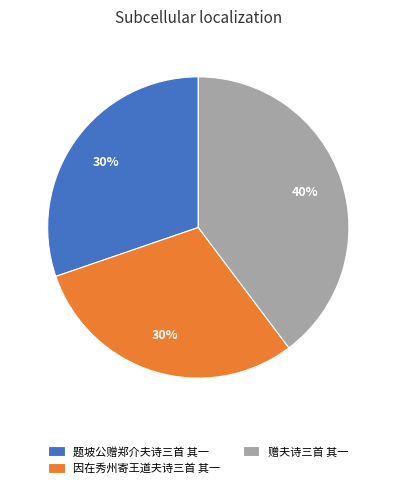

To the nearest percent, what is the difference between the largest and smallest slice percentages?

10%